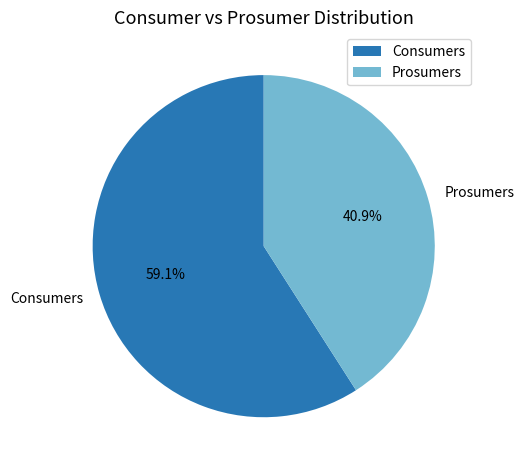

How many segments does this pie chart have?

2